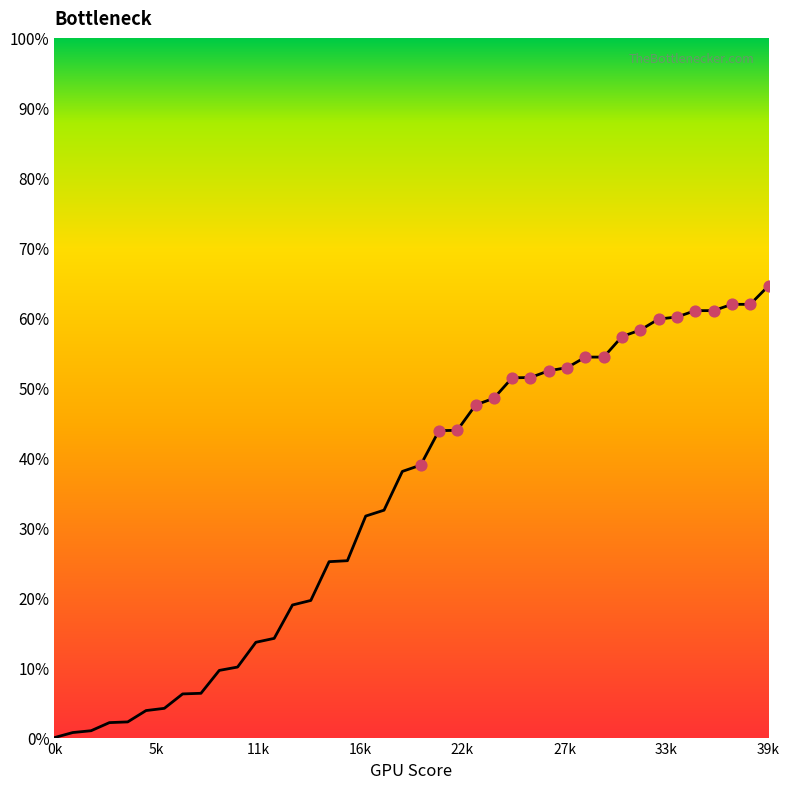

What is the difference between the maximum and minimum values?

64.6